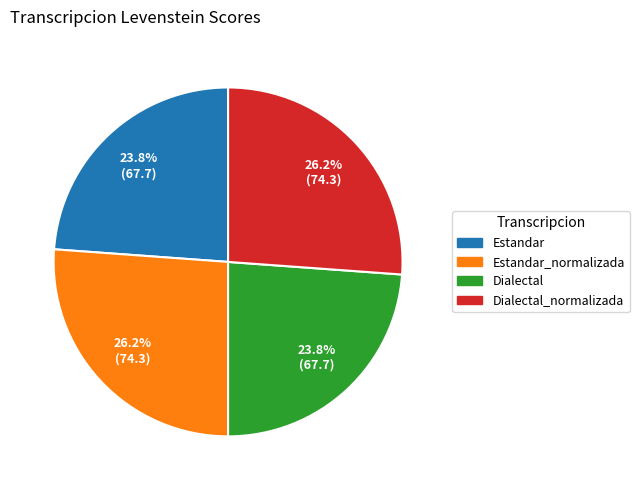

How many slices are in this pie chart?

4